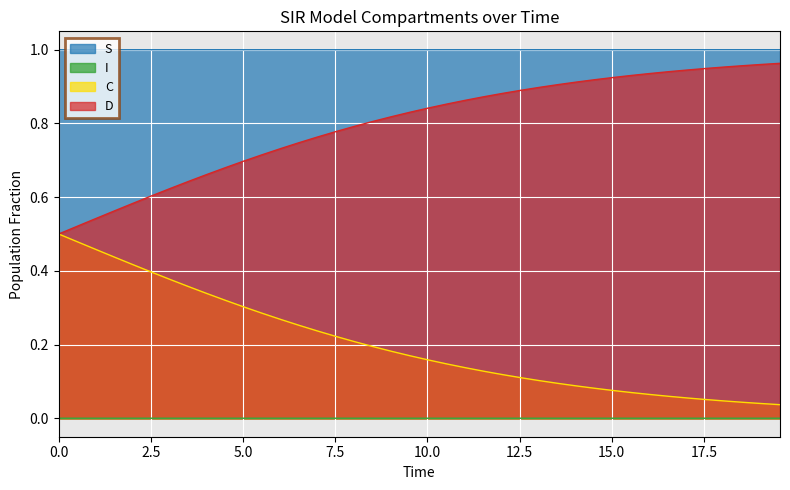

Which series has the largest total across all categories?

S